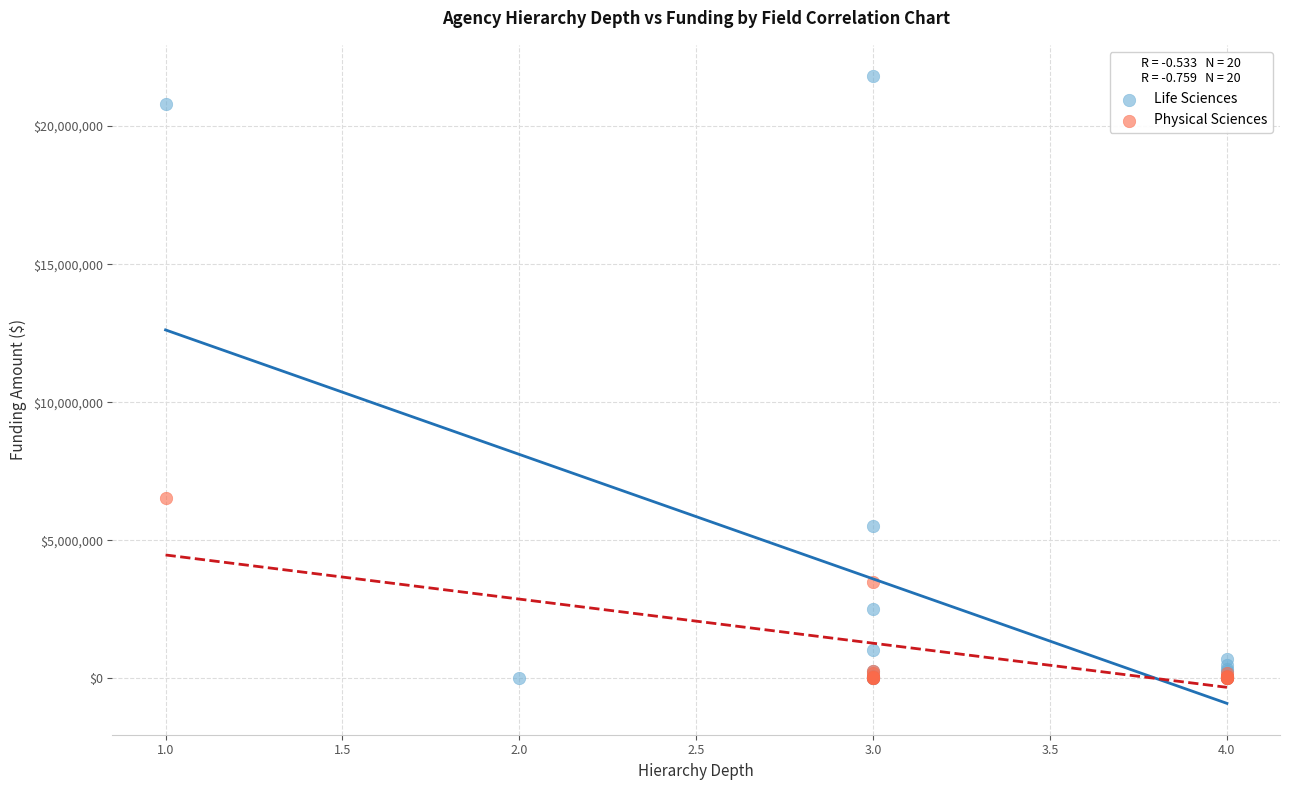

Which series has the largest Y range (max minus min)?

Life Sciences